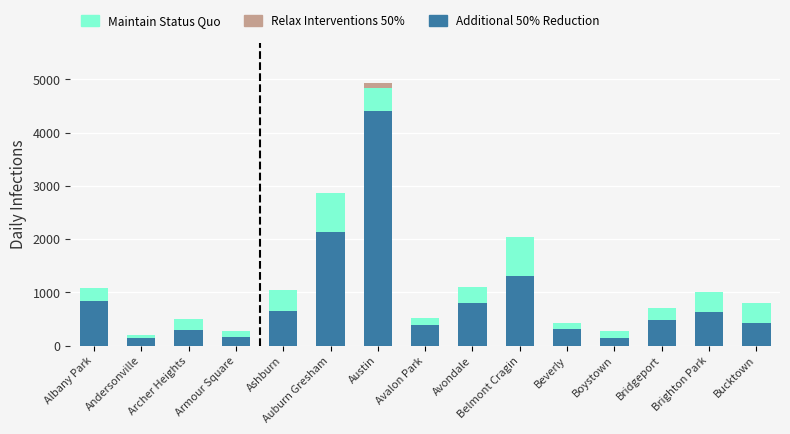

What is the difference between the maximum and minimum values in the Additional 50% Reduction series?

4265